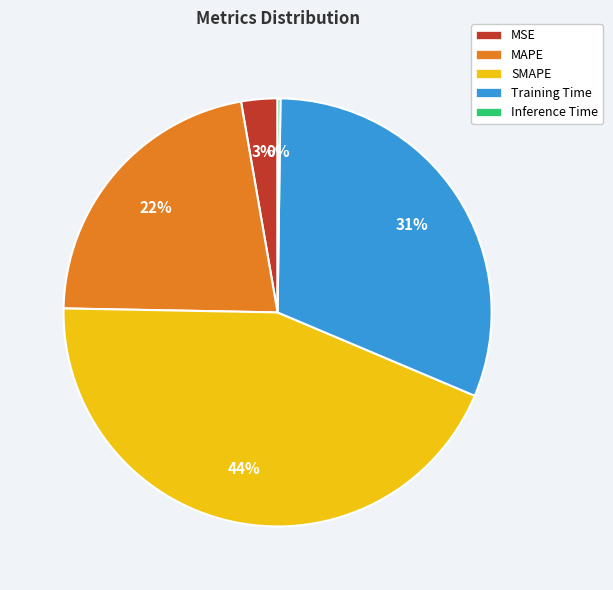

Is the sum of MSE and Training Time greater than half?

No